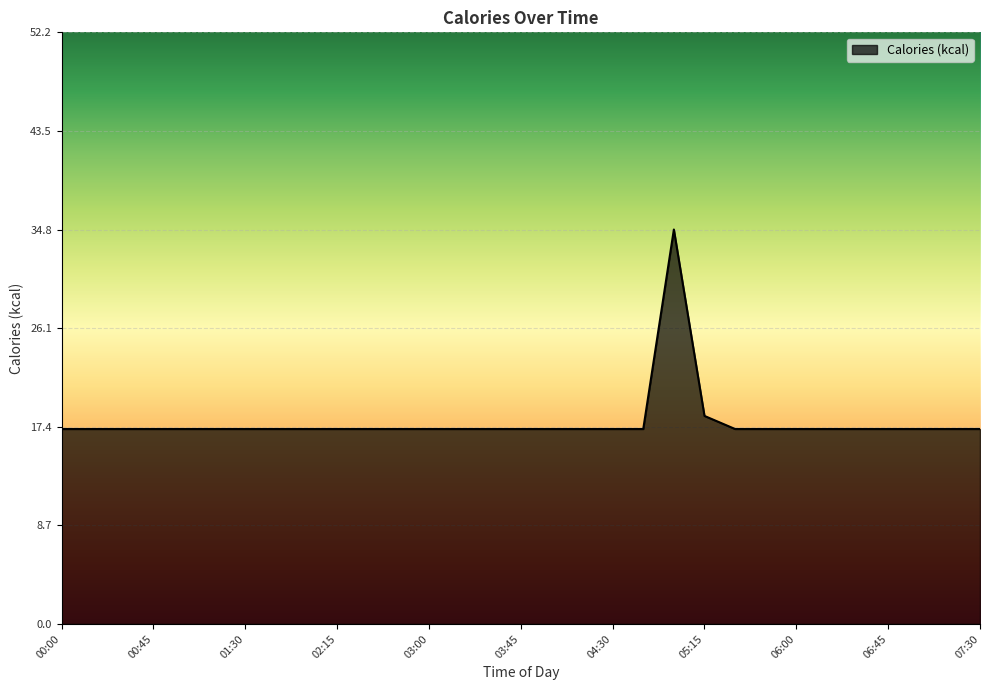

What is the minimum value shown in the chart?

17.2